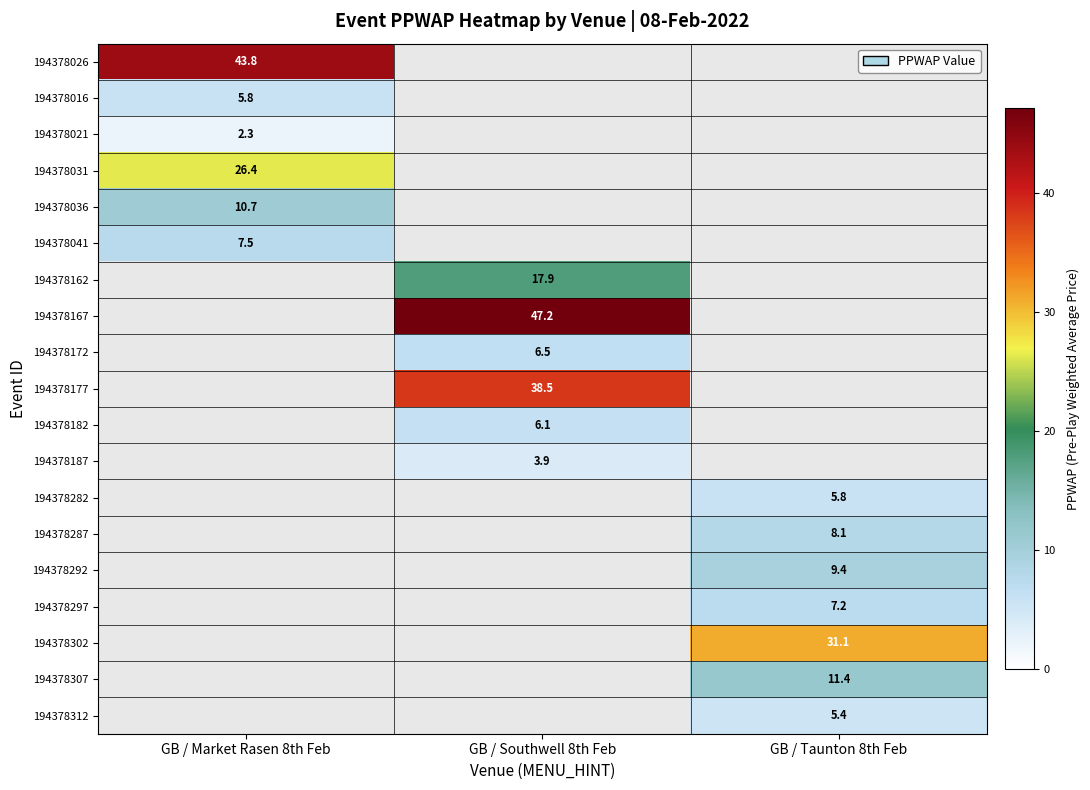

The value of 194378302 at GB / Taunton 8th Feb is 31.1. True or false?

True